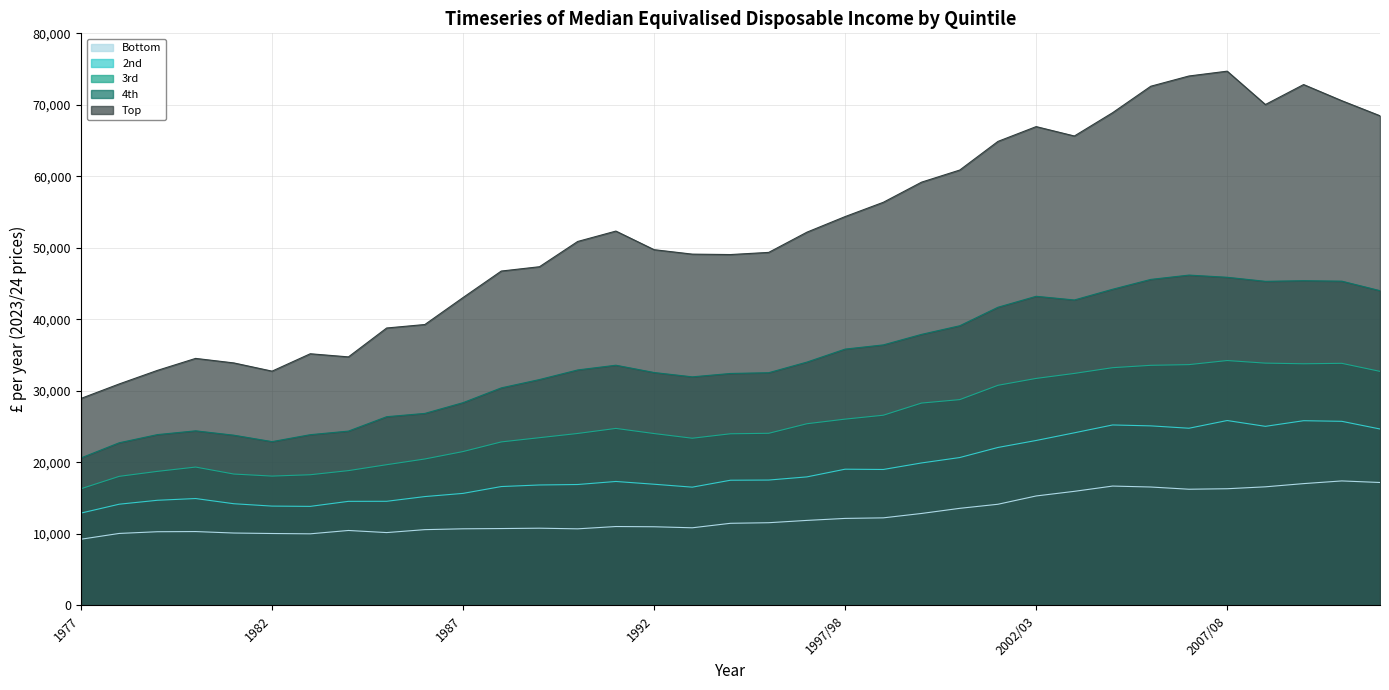

How many values in the Bottom series are below 11480?

17